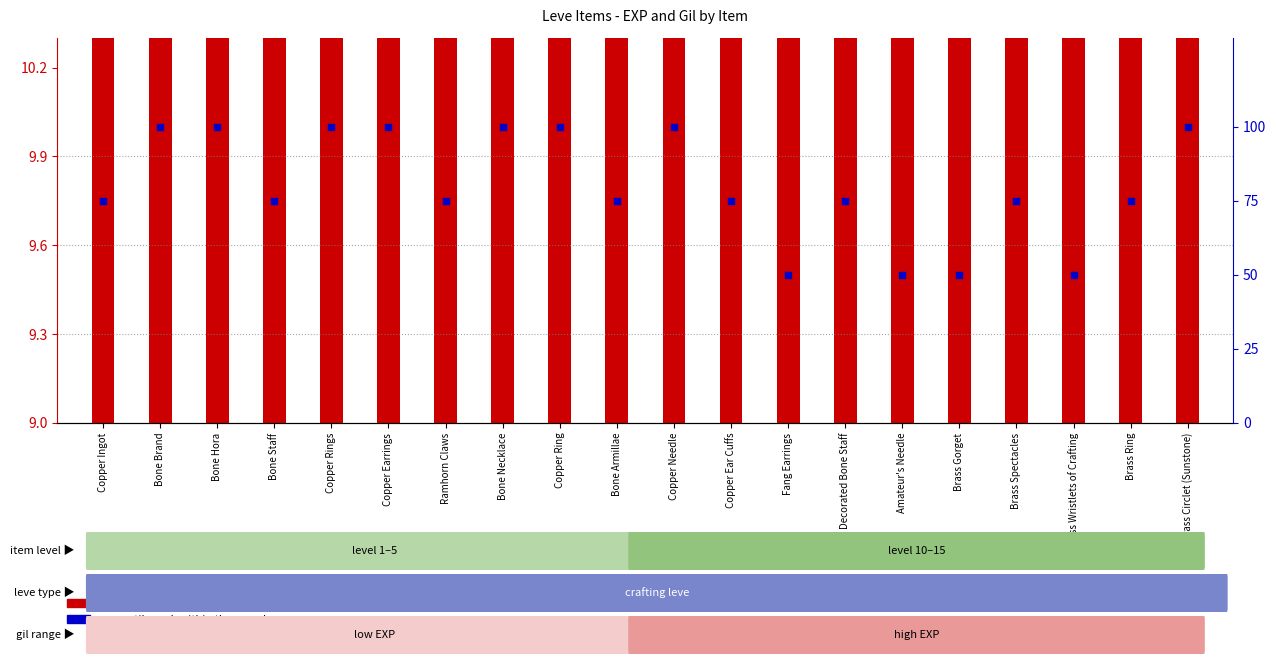

At how many categories does at least one series exceed 19?

20